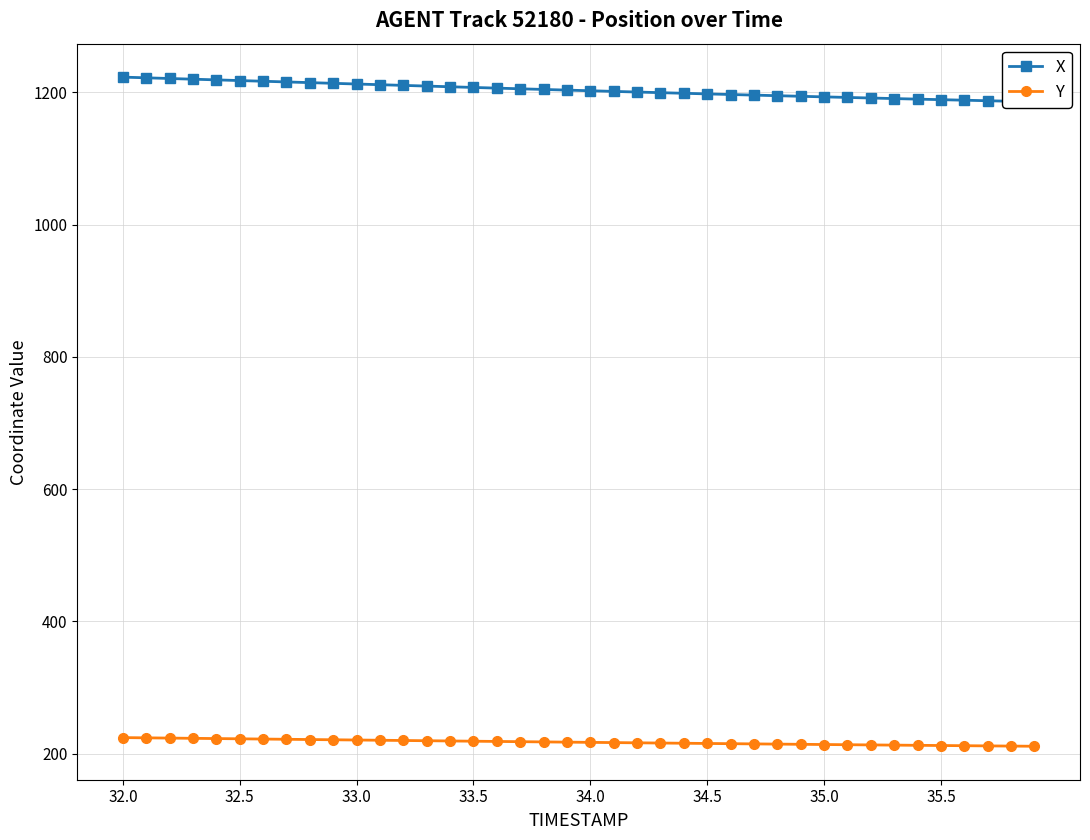

True or false: Y and X intersect in this chart.

False